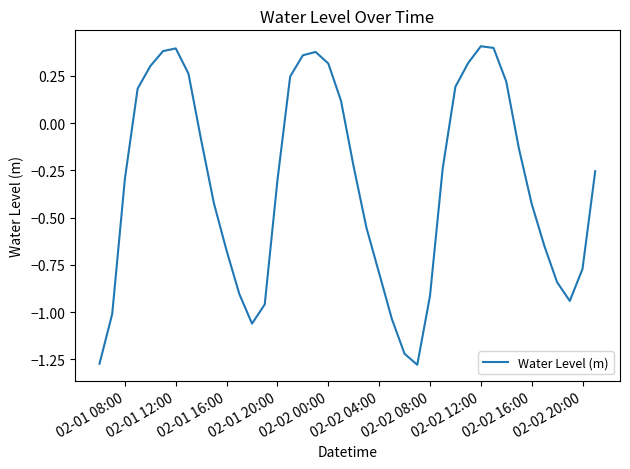

What is the difference between the maximum and minimum values?

1.7